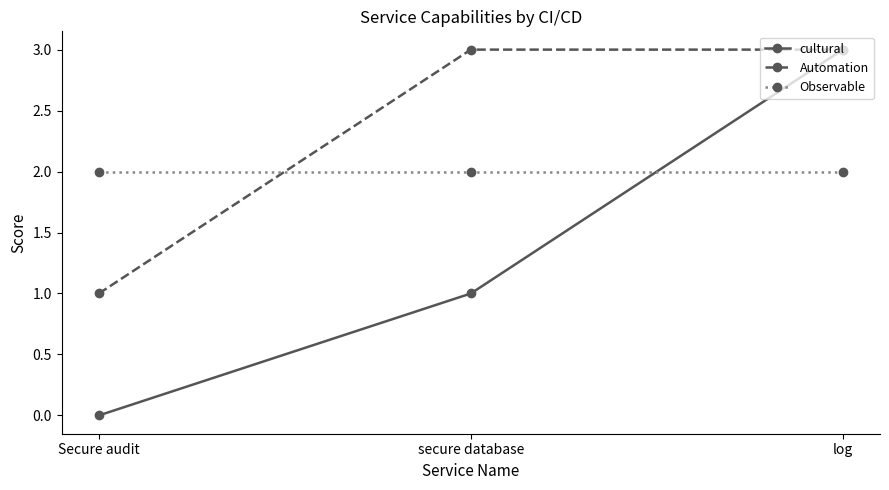

What is the spread (max minus min) of values at Secure audit?

2